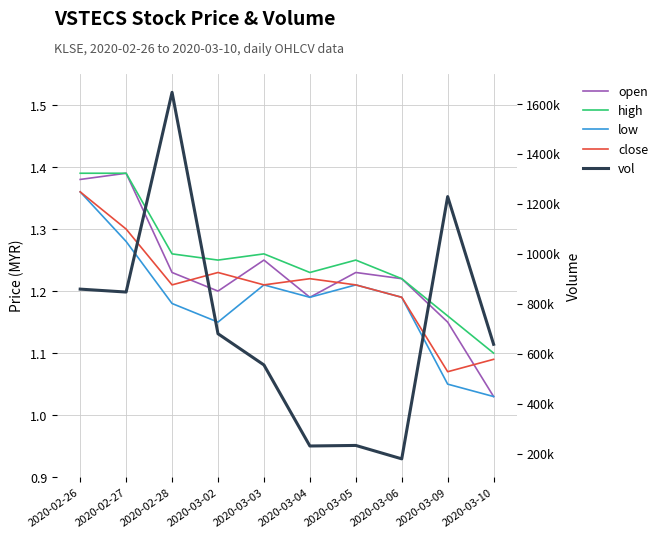

Is the value of close at 2020-03-02 greater than the value of open at 2020-03-09?

Yes